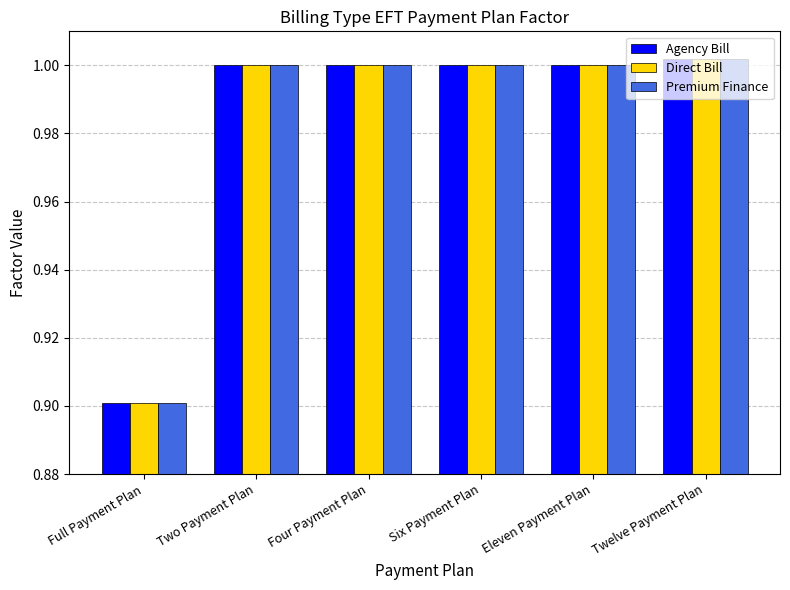

Does the chart contain stacked bars?

No